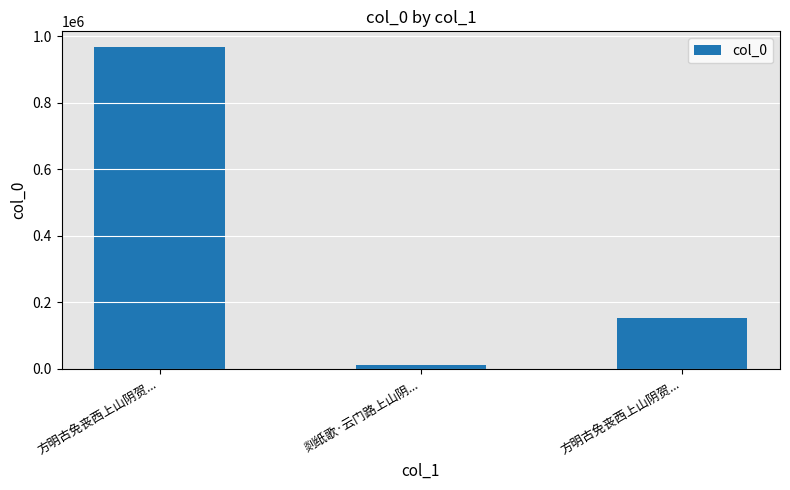

How many data points does each series have?

3